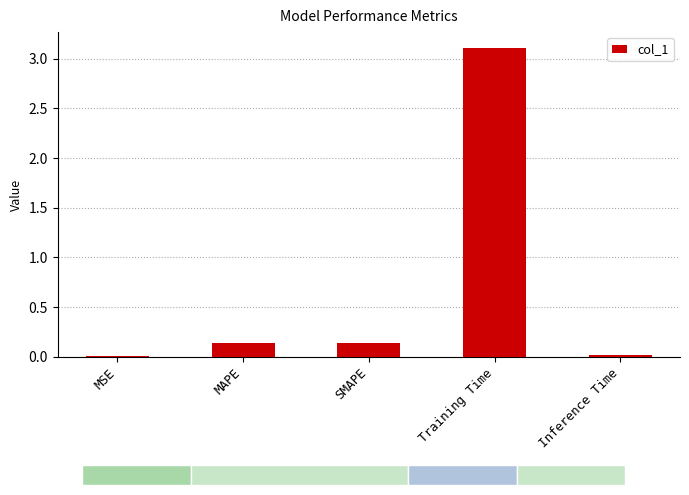

What is the difference between the maximum and minimum values?

3.1